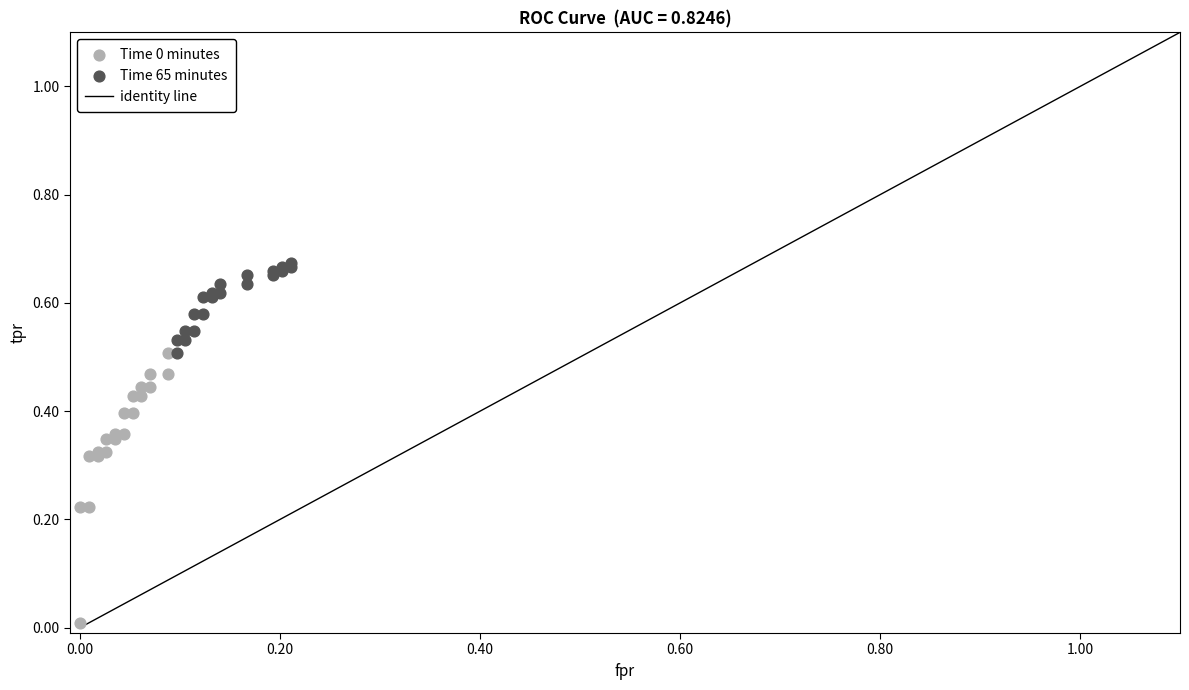

Which series contains the highest Y value?

Time 65 minutes